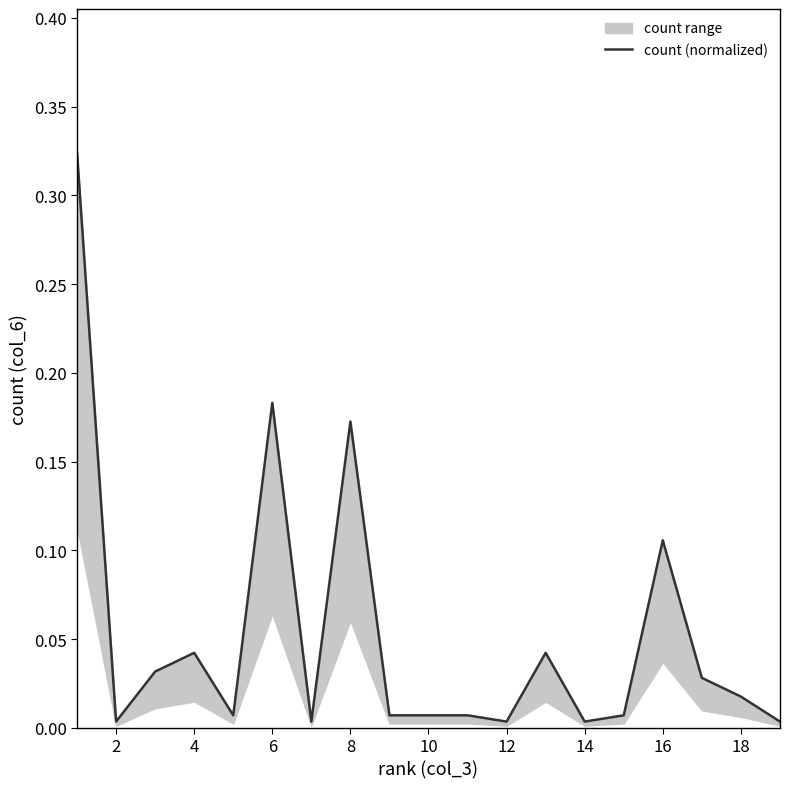

What is the sum of all values?

1.0